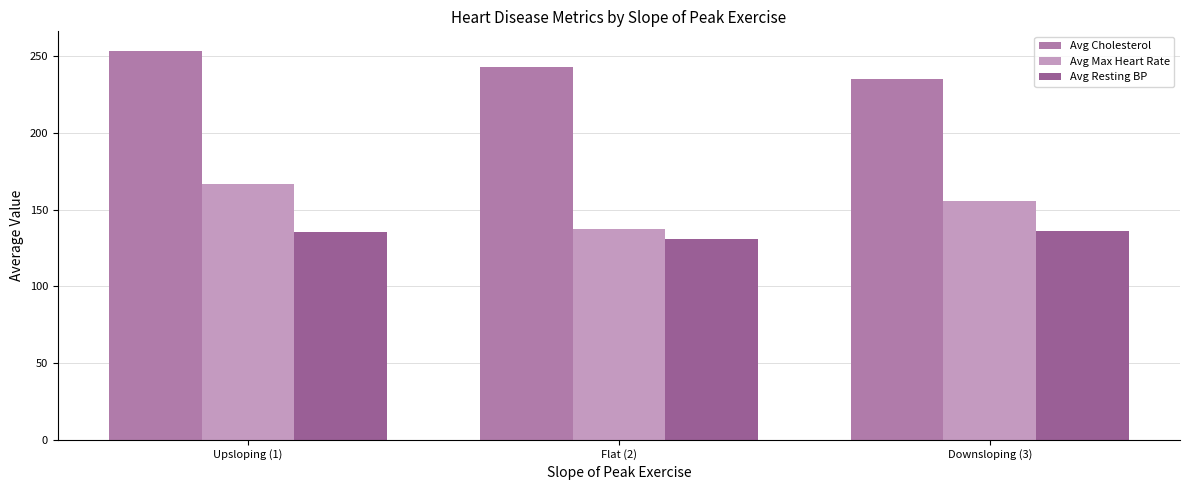

The value of Avg Max Heart Rate at Upsloping (1) is 166.4. True or false?

True